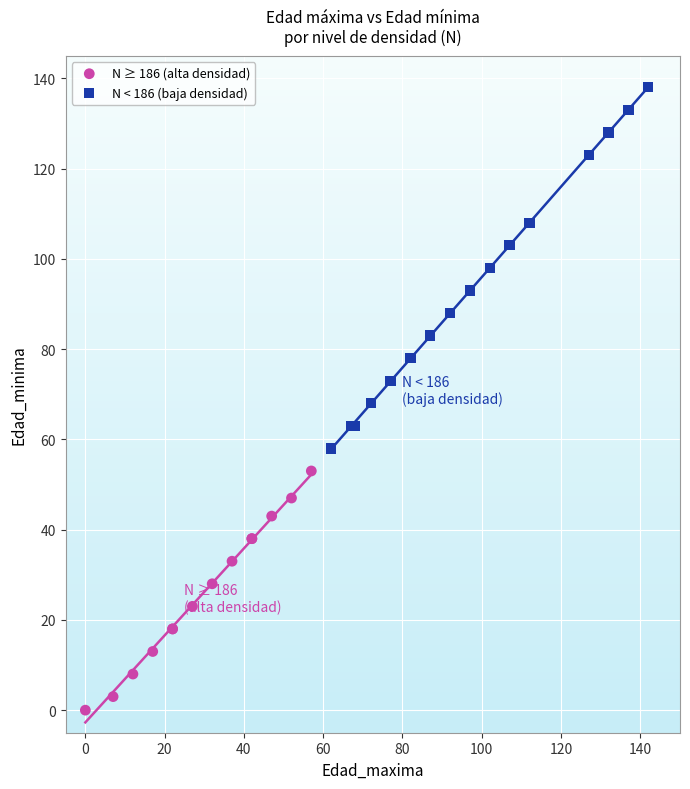

Which series reaches the minimum Y coordinate?

N ≥ 186 (alta densidad)